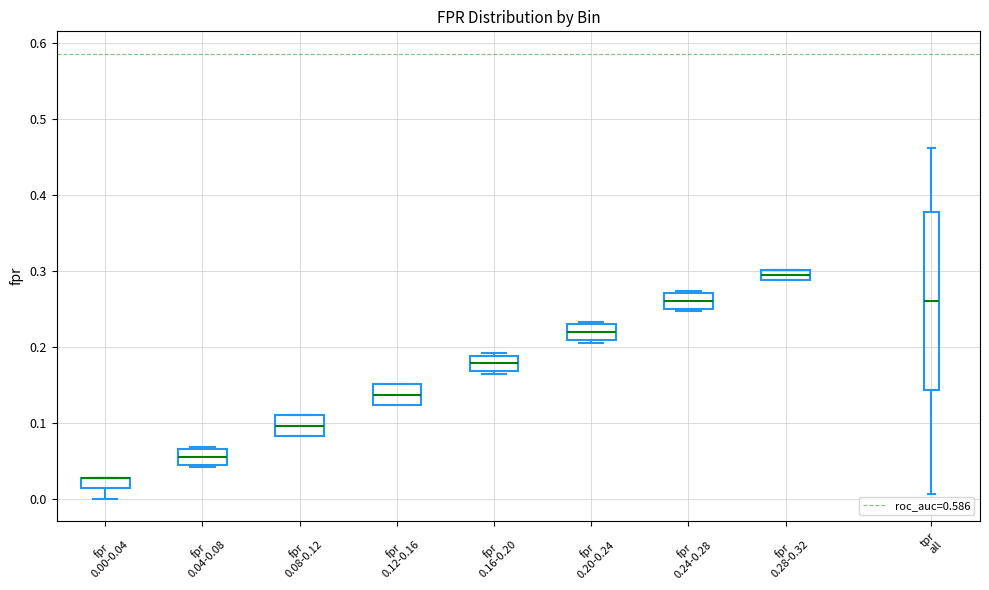

Comparing the boxes themselves (not the whiskers), which one is the tallest?

tpr all